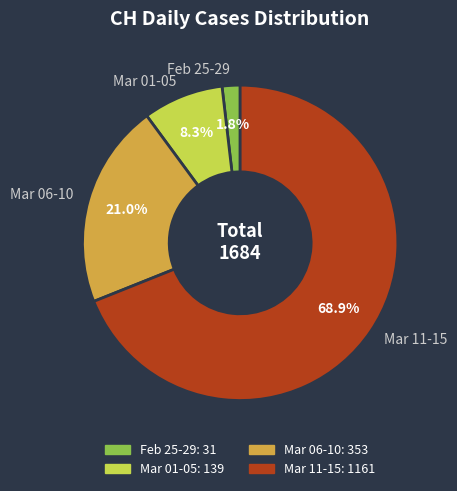

Which category has the smallest portion of the pie?

Feb 25-29